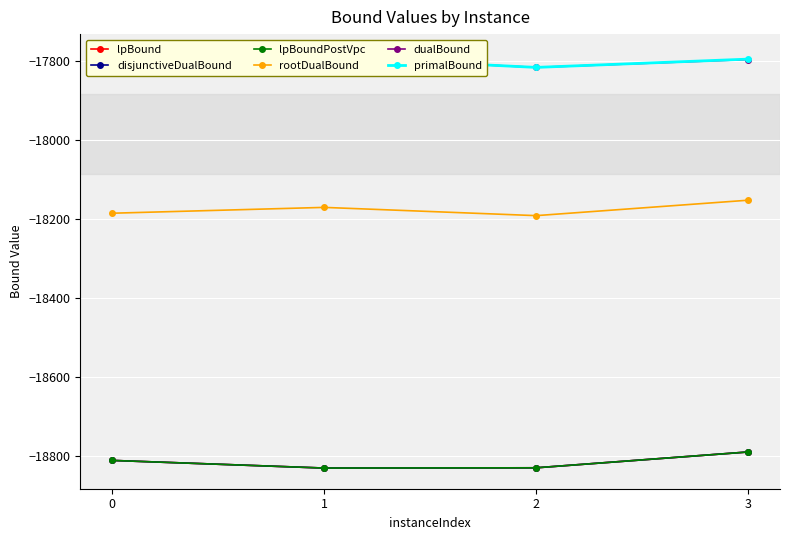

What is the approximate value of primalBound at 0?

-17783.0